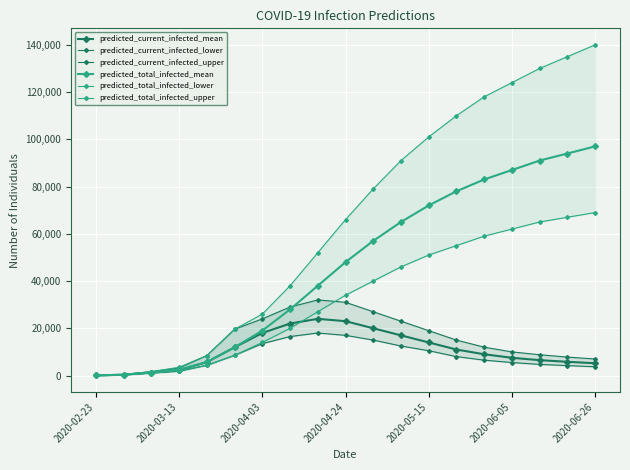

What is the difference between the predicted_total_infected_lower values at 13 and 2020-05-15?

50677